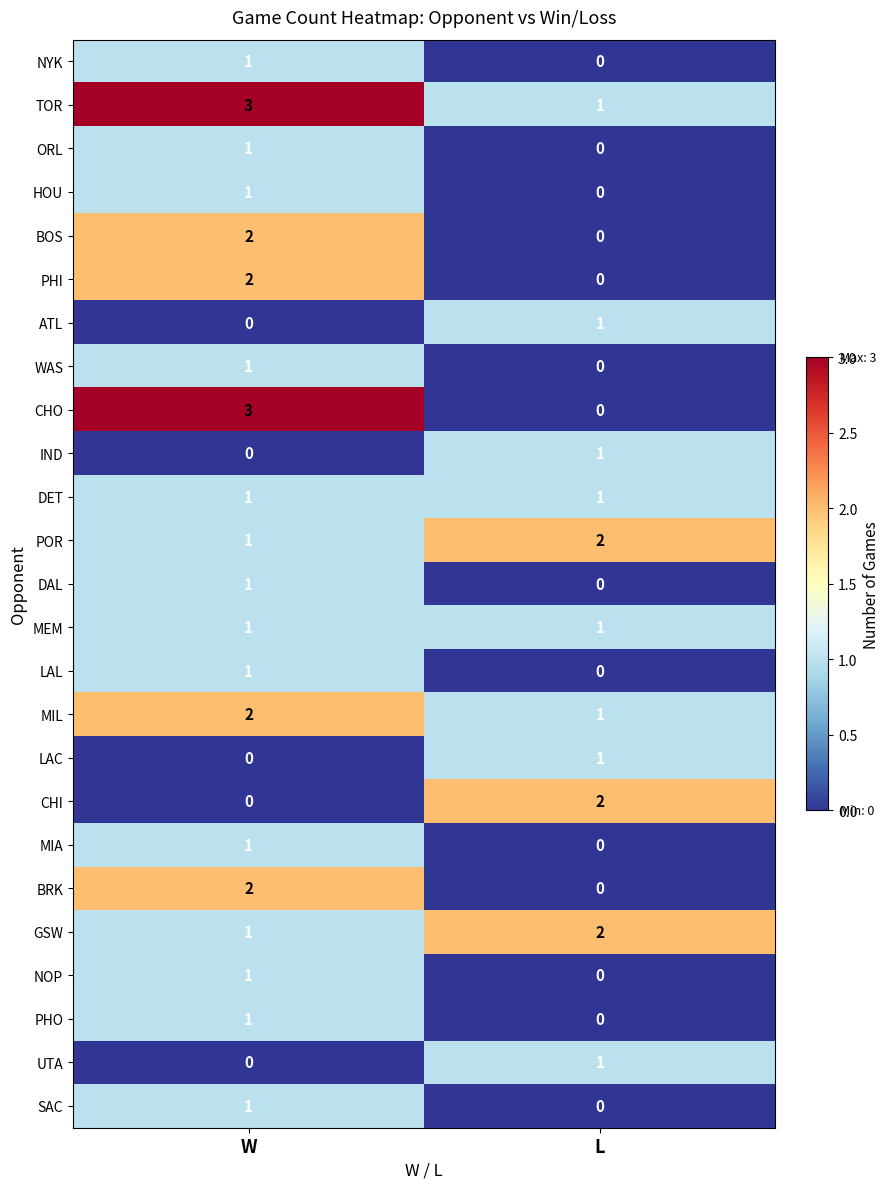

Which series has the largest range (max minus min)?

CHO